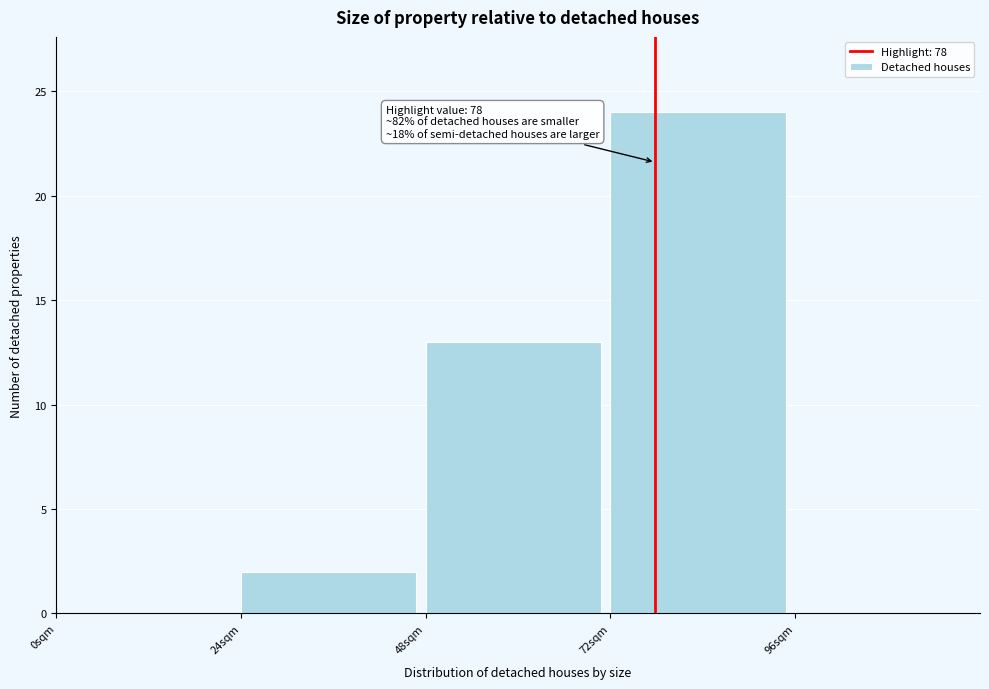

Over which range of the x-axis is the bar tallest?

72 to 96